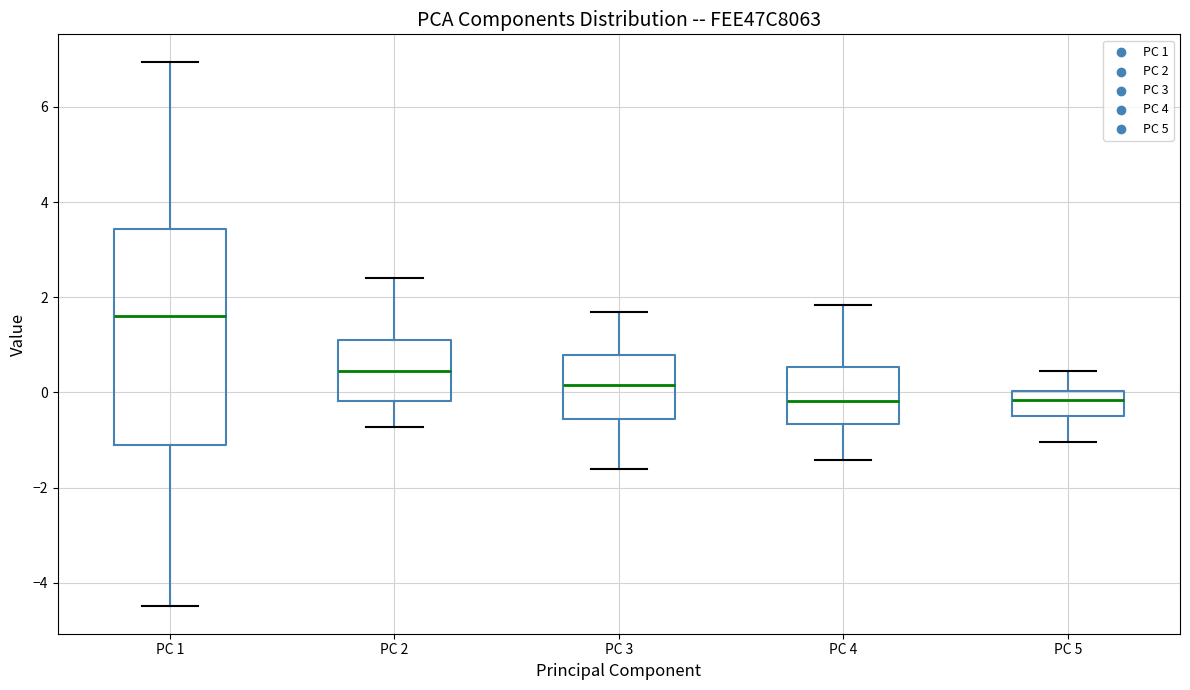

Reading left to right, read every box against the y-axis: the position of its median line, the range the box covers, and the ends of its whiskers. The values are not printed on the chart, so give them approximately, as read against the axis.

PC 1: median 1.6, box -1.0 to 3.4, whiskers -4.4 to 7.0
PC 2: median 0.4, box -0.2 to 1.2, whiskers -0.8 to 2.4
PC 3: median 0.2, box -0.6 to 0.8, whiskers -1.6 to 1.6
PC 4: median -0.2, box -0.6 to 0.6, whiskers -1.4 to 1.8
PC 5: median -0.2, box -0.4 to 0.0, whiskers -1.0 to 0.4